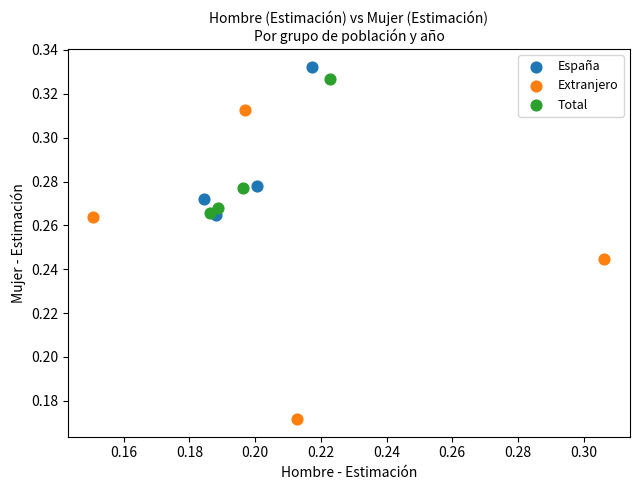

Which series has the largest Y range (max minus min)?

Extranjero